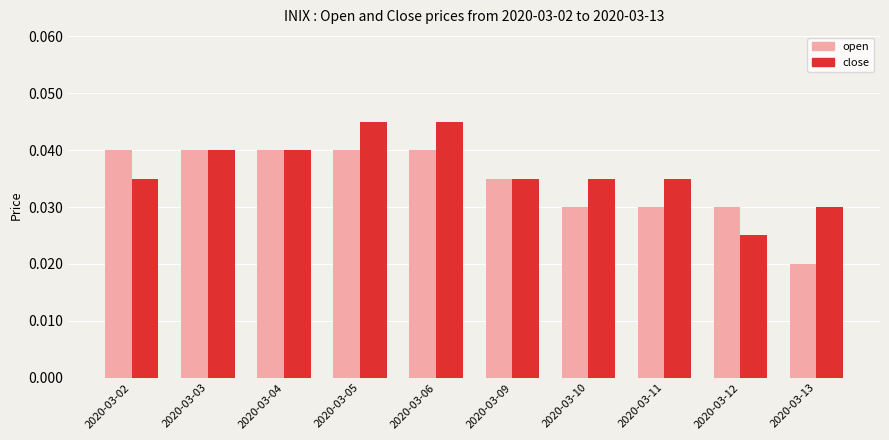

Which series has the largest total across all categories?

close